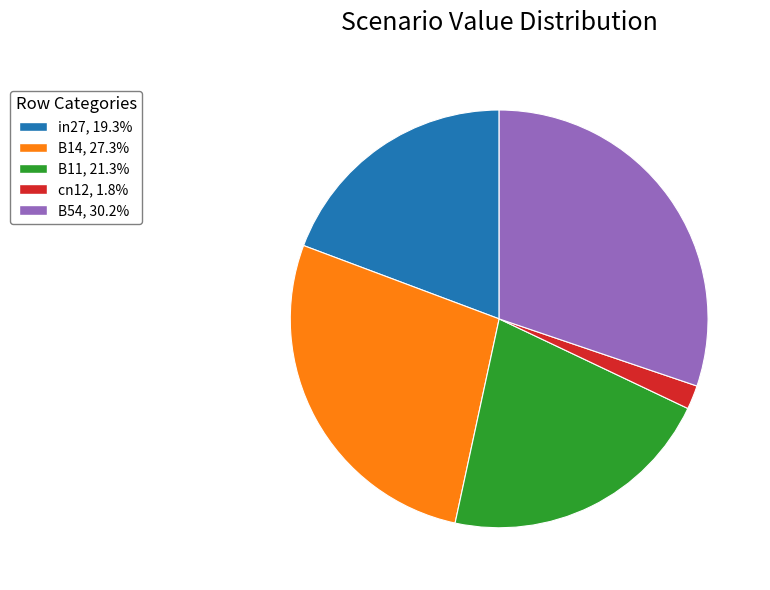

Rank the categories by value from highest to lowest.

B54, B14, B11, in27, cn12